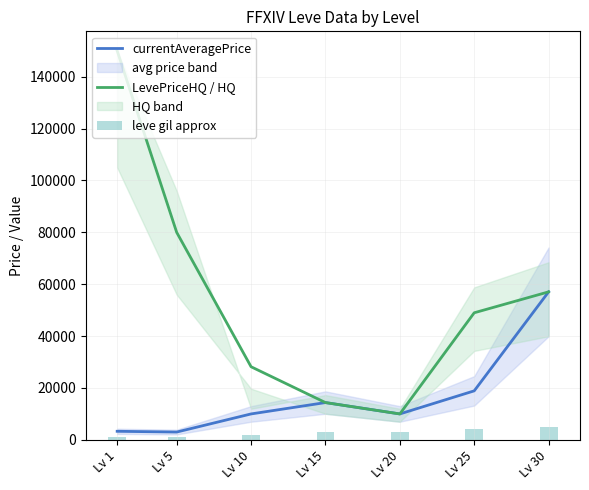

Rank the series by their average value, from highest to lowest.

LevePriceHQ / HQ, currentAveragePrice, leve gil approx